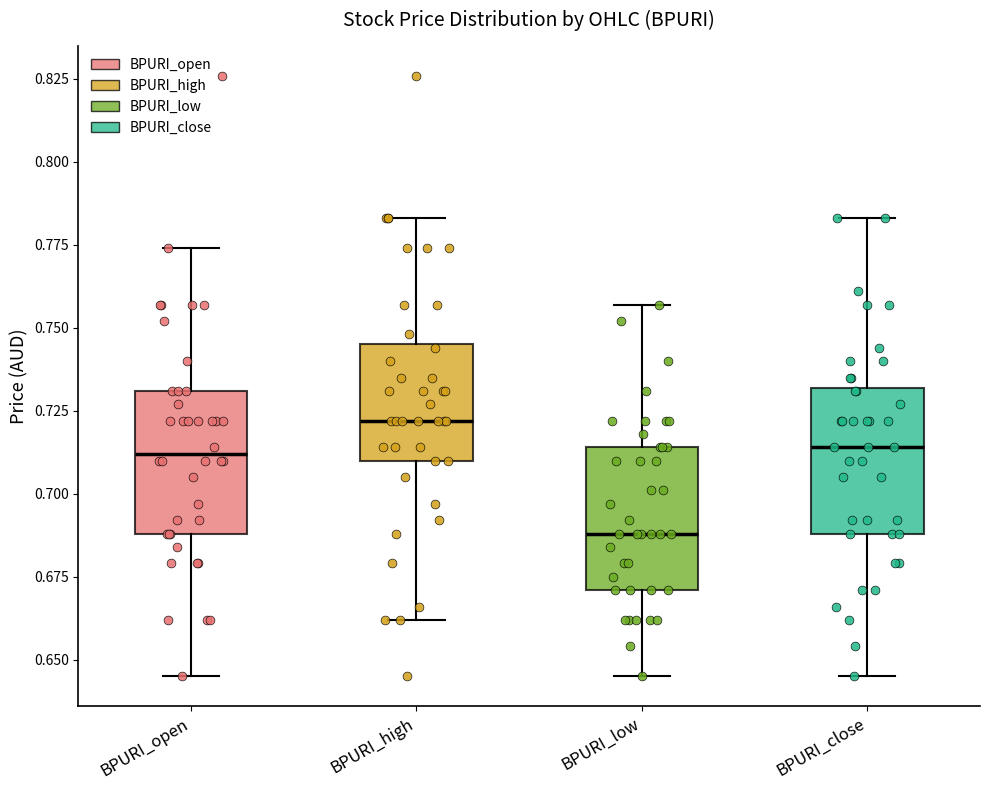

Which box's median line is the lowest?

BPURI_low